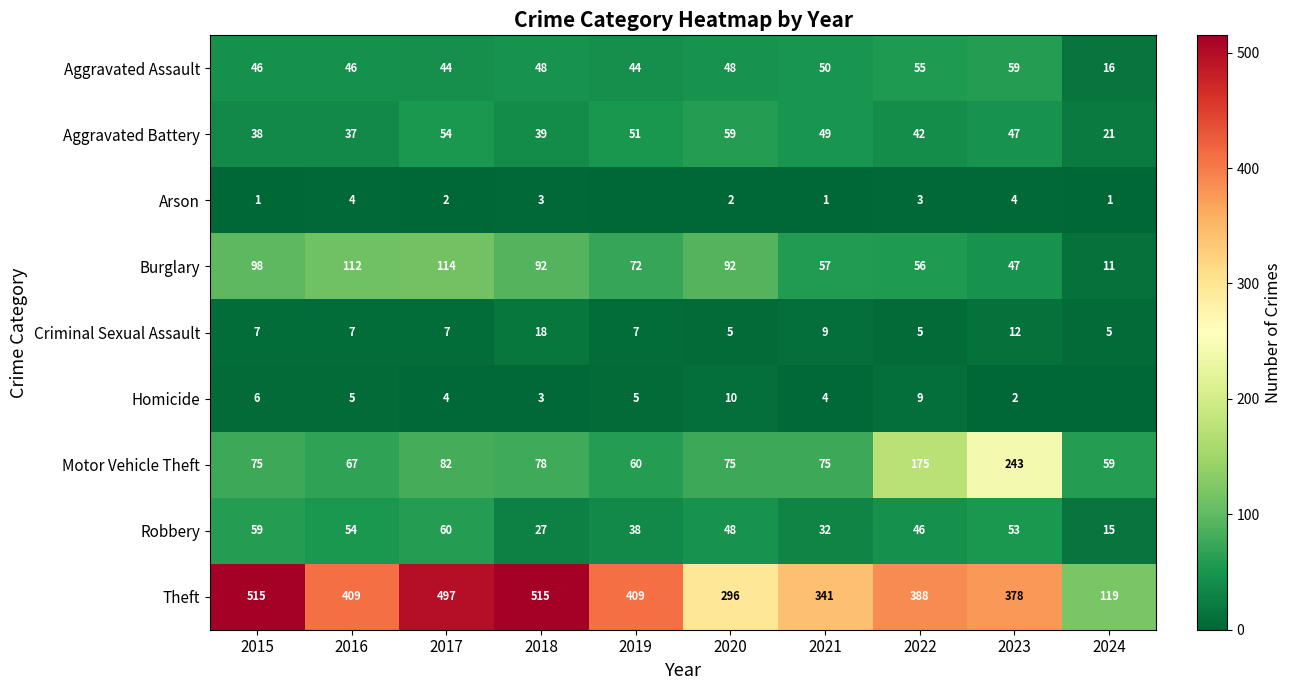

Which label corresponds to the smallest value in the chart?

2019